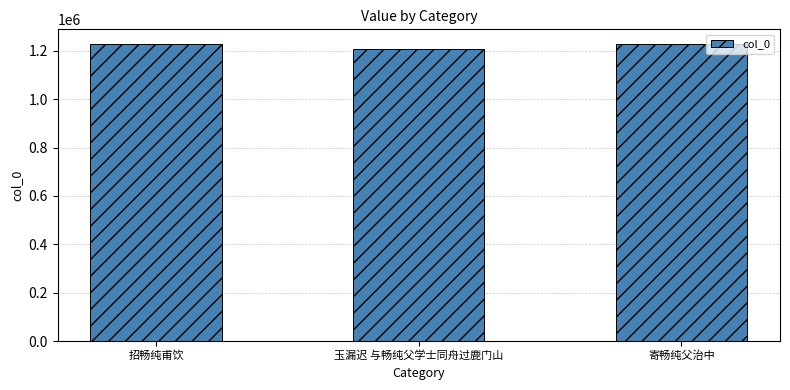

Which label corresponds to the smallest value in the chart?

玉漏迟 与畅纯父学士同舟过鹿门山